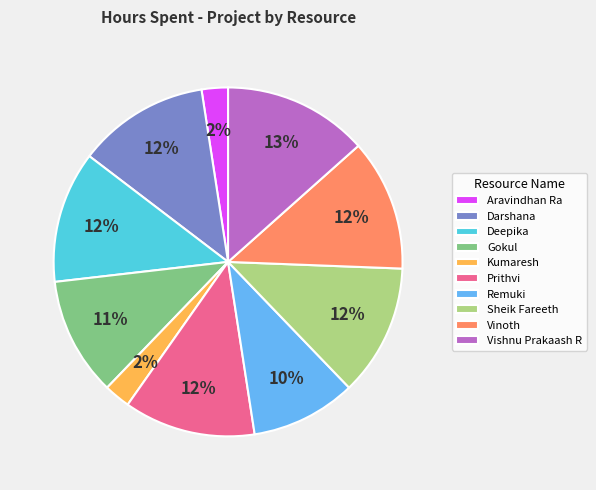

Is it true that Aravindhan Ra is 8% of the pie?

False